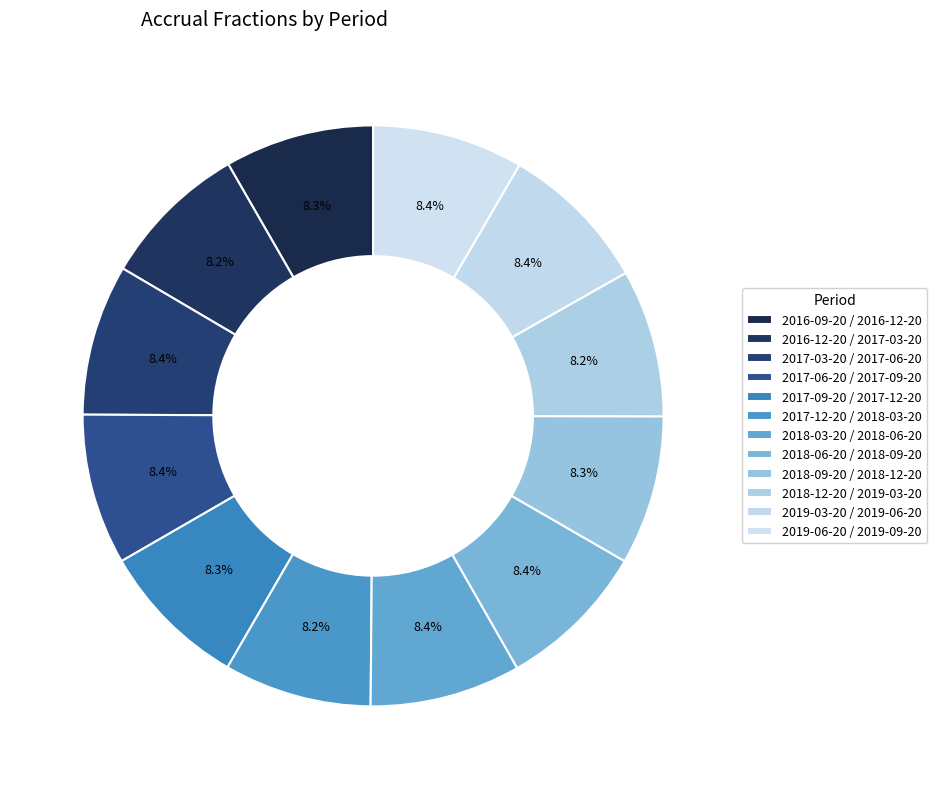

How many slices are in this pie chart?

12